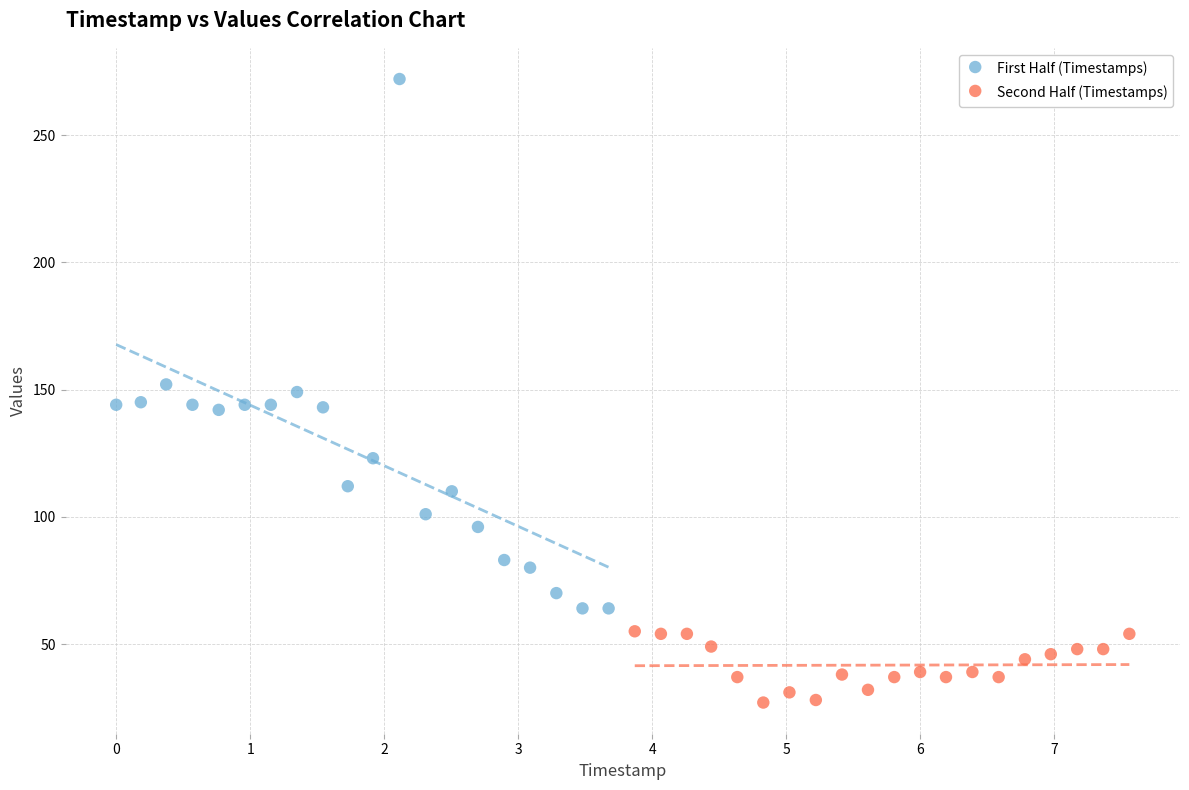

Which series reaches the maximum Y coordinate?

First Half (Timestamps)